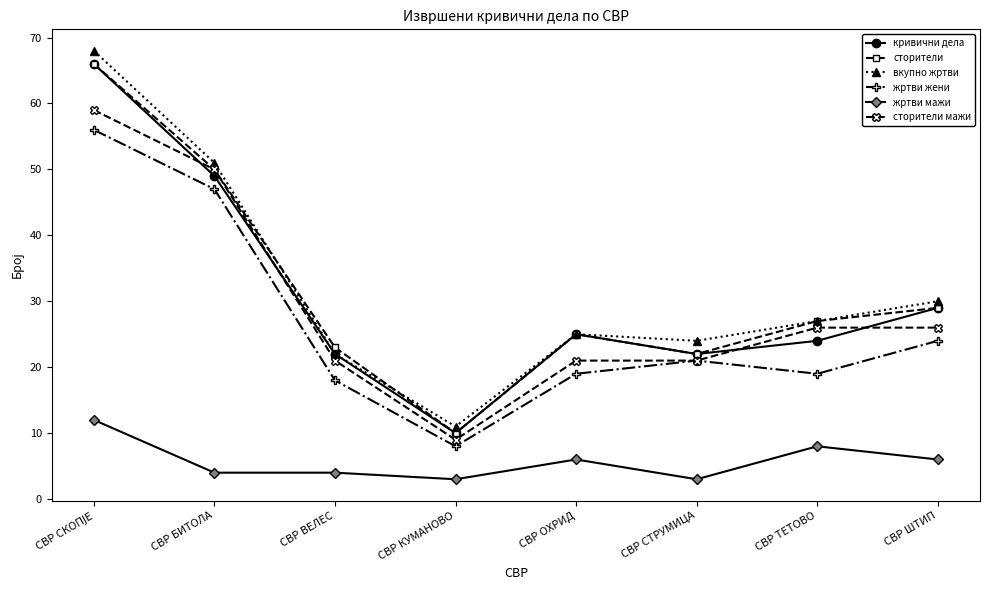

What is the spread (max minus min) of values at СВР ОХРИД?

19